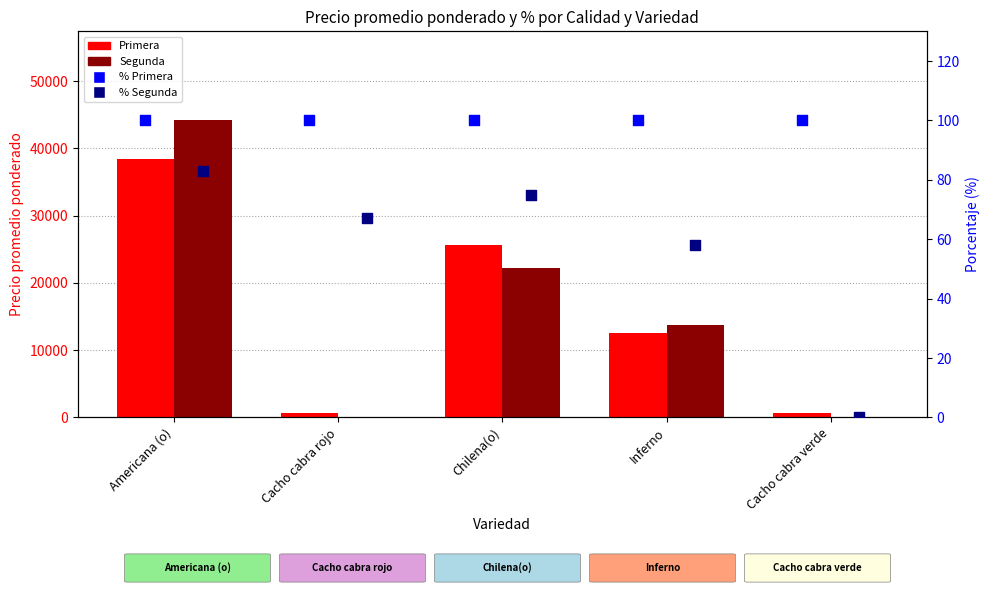

Which series has the widest spread of Y values?

Segunda